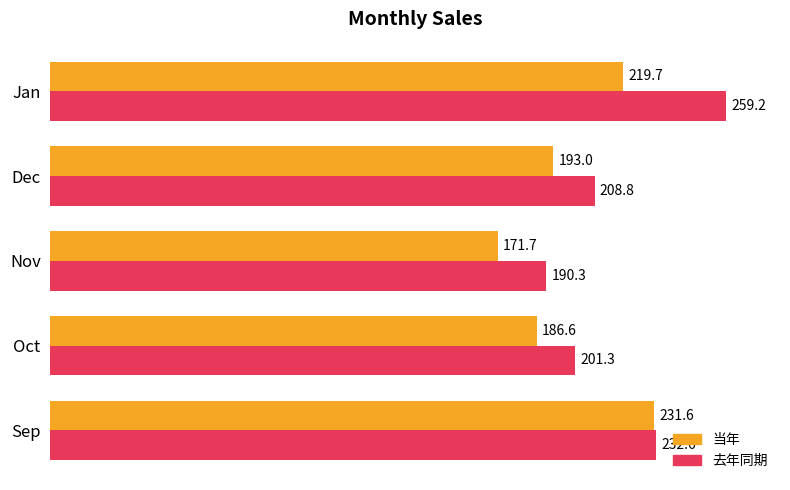

What are all the series names shown in the legend?

当年, 去年同期